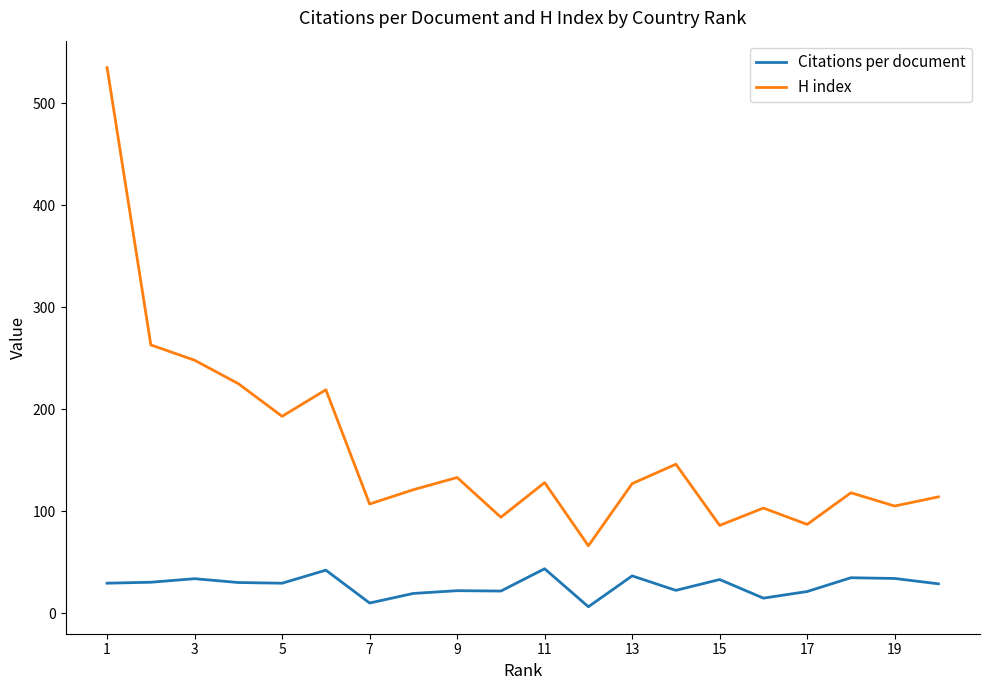

What is the difference between the maximum and minimum values in the Citations per document series?

37.3